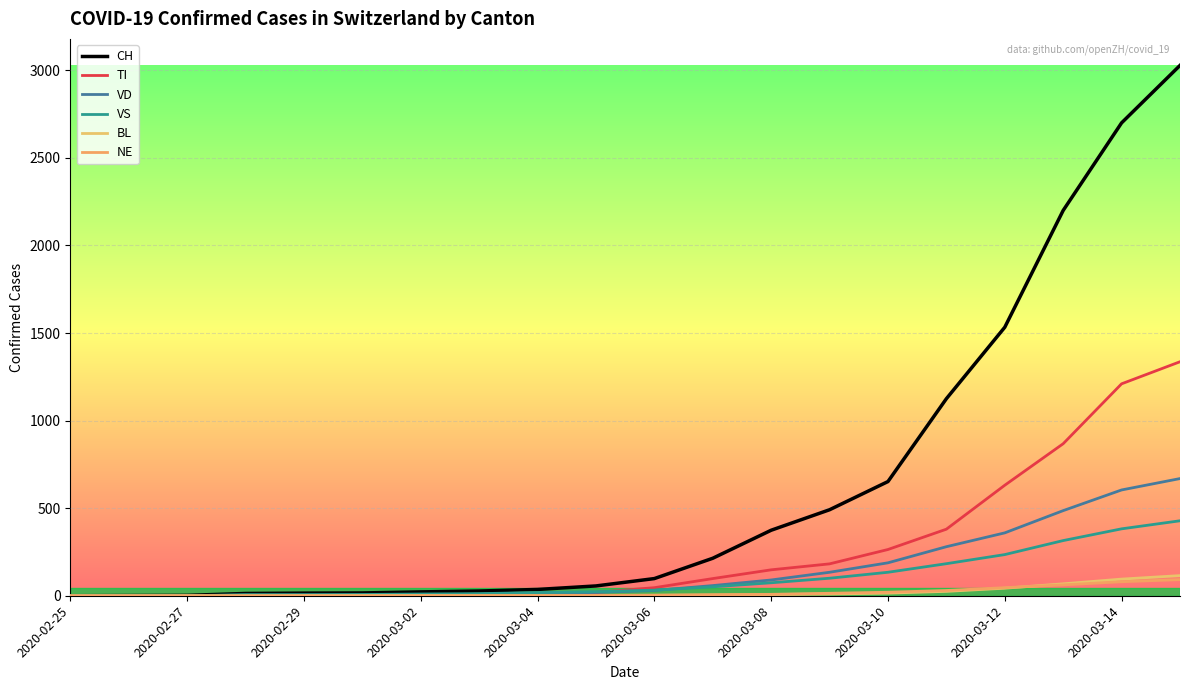

True or false: VD has more than 0 interior local peaks.

False